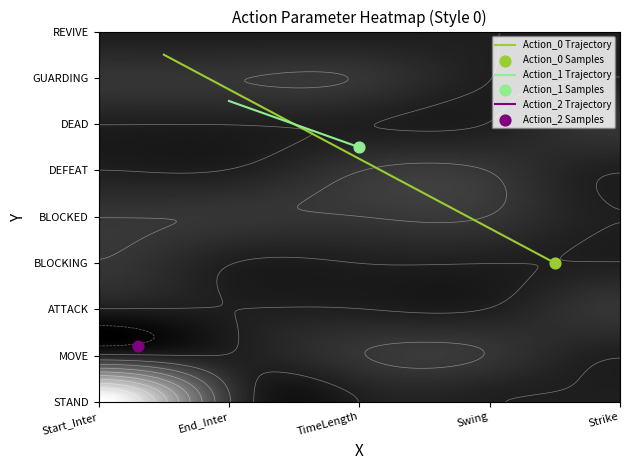

The value of BLOCKED at Start_Inter is 2. True or false?

False